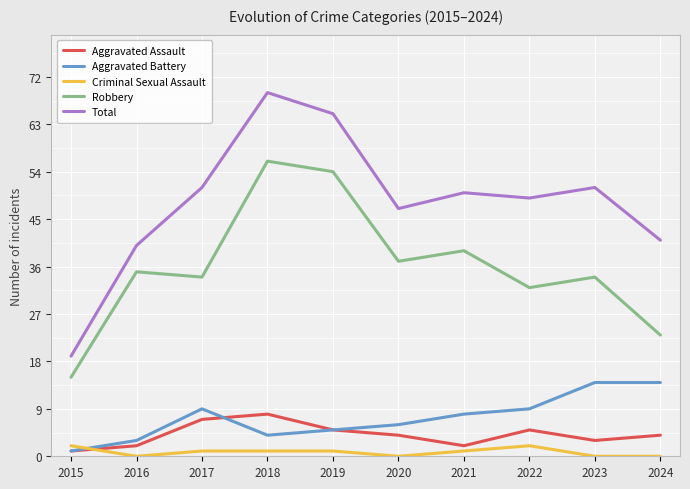

Which series changed the most between 2016 and 2019?

Total